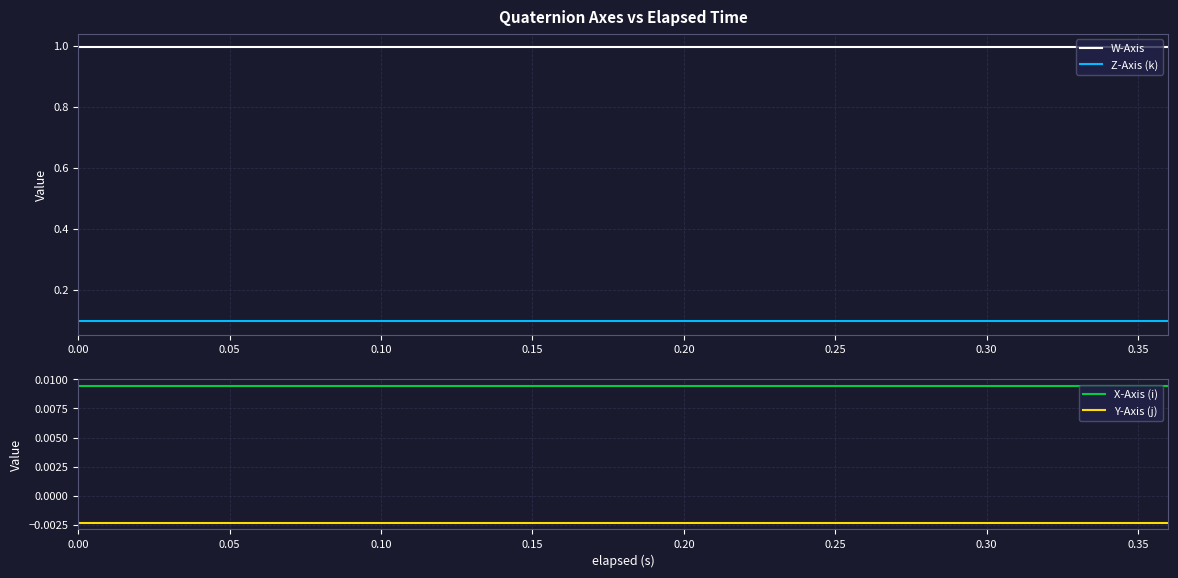

How many distinct data groups are displayed?

4